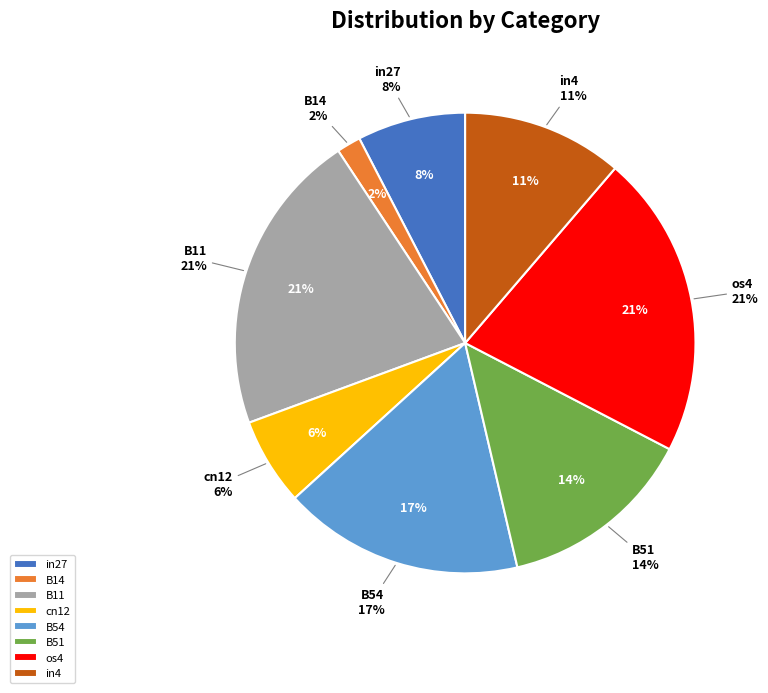

To the nearest percent, what portion does cn12 represent?

6%